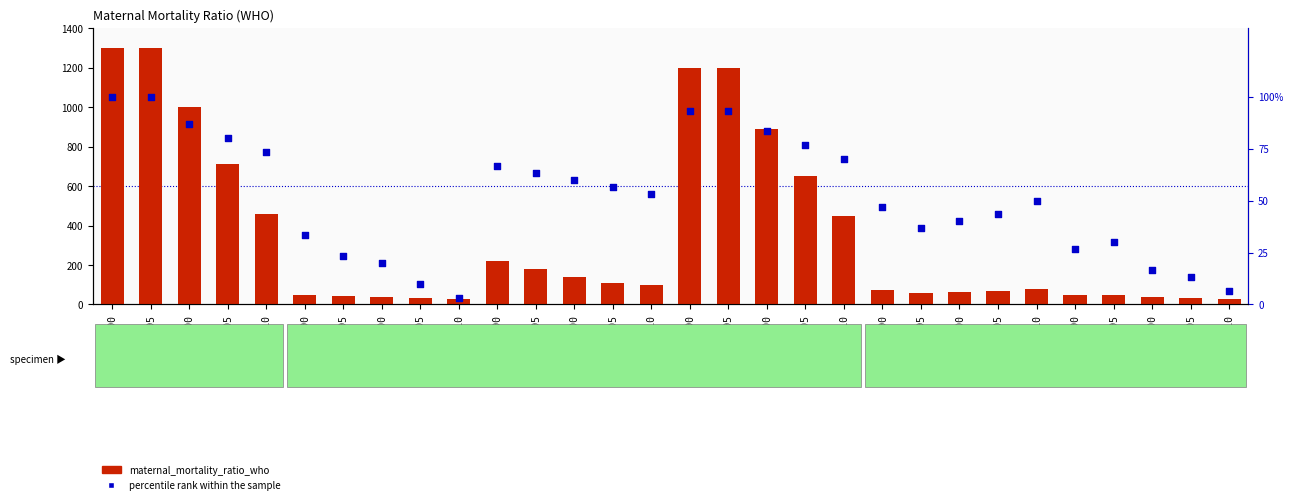

Which series has the largest total across all categories?

maternal_mortality_ratio_who